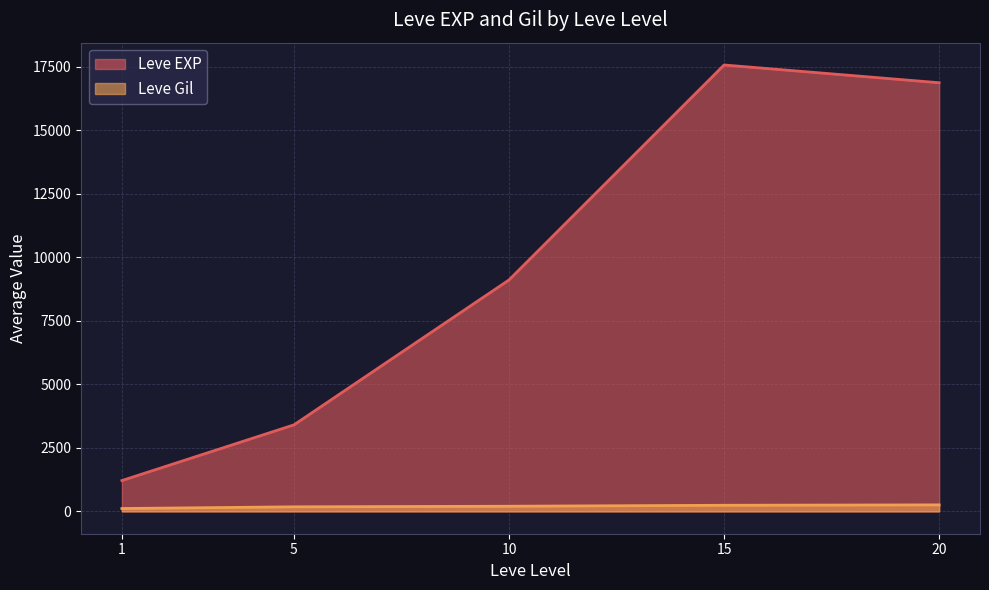

The value of Leve EXP at 10 is 5664.3. True or false?

False